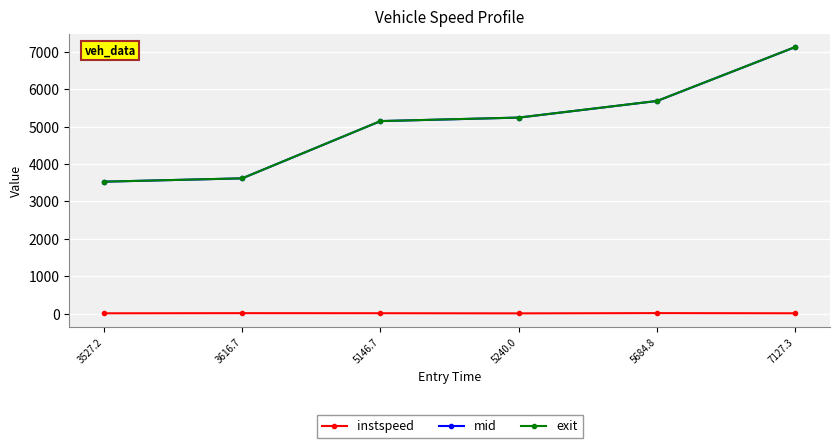

How many values in the mid series are below 5241?

3